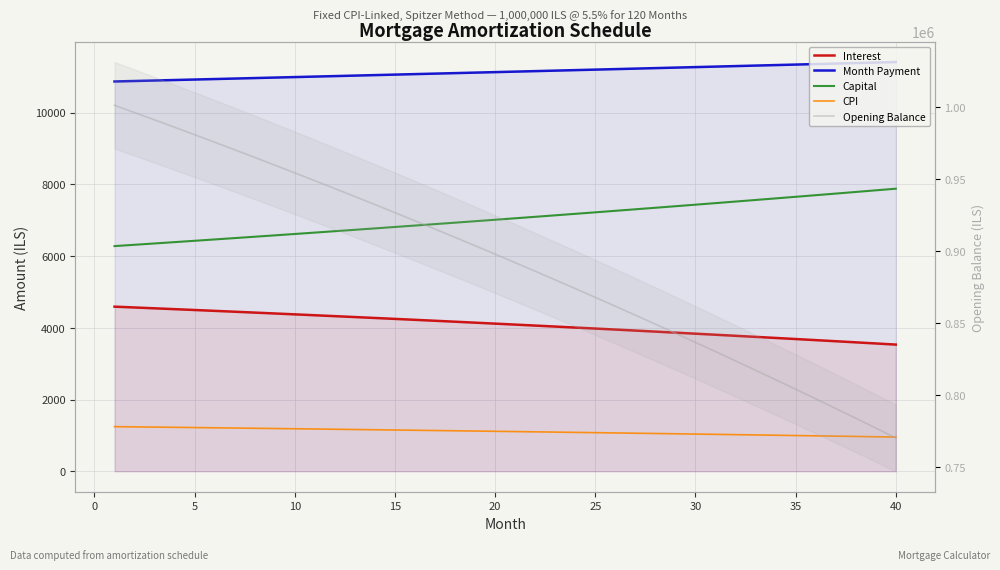

At how many categories does at least one series exceed 815503?

33